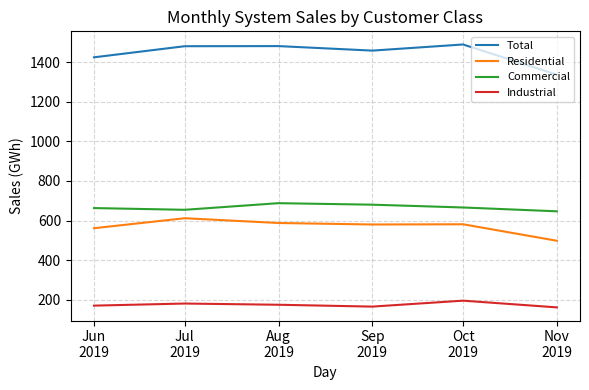

How many lines are shown in the chart?

4